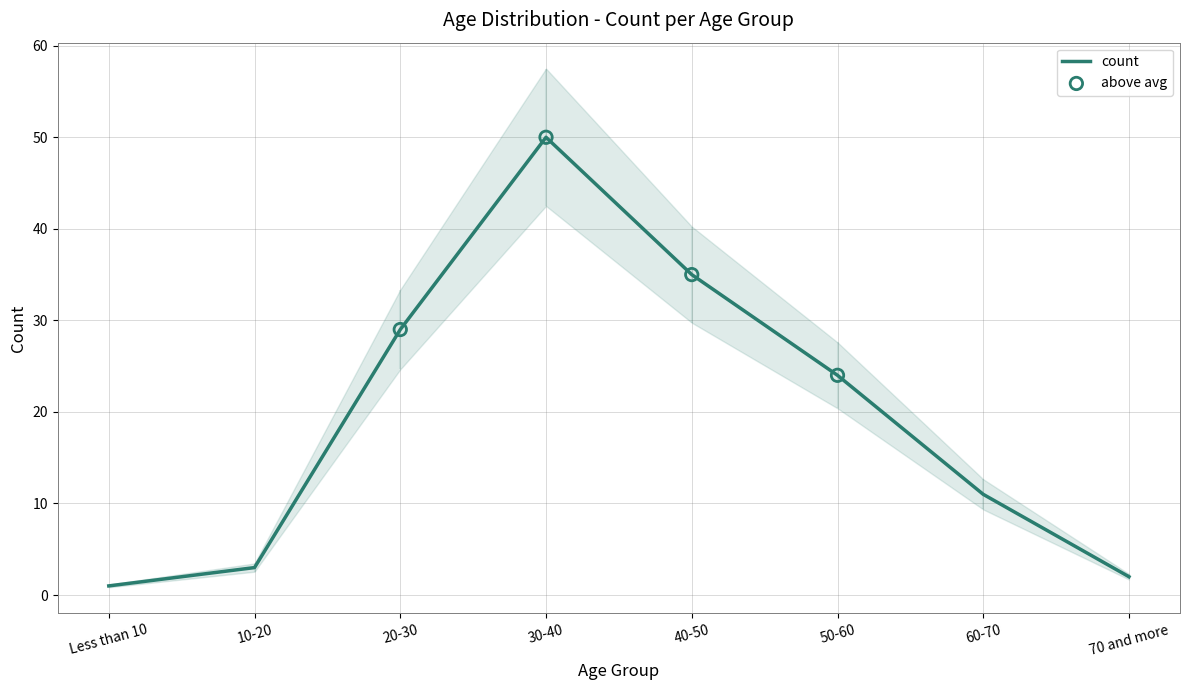

What is the ratio of the value at 10-20 to the value at 30-40?

0.1